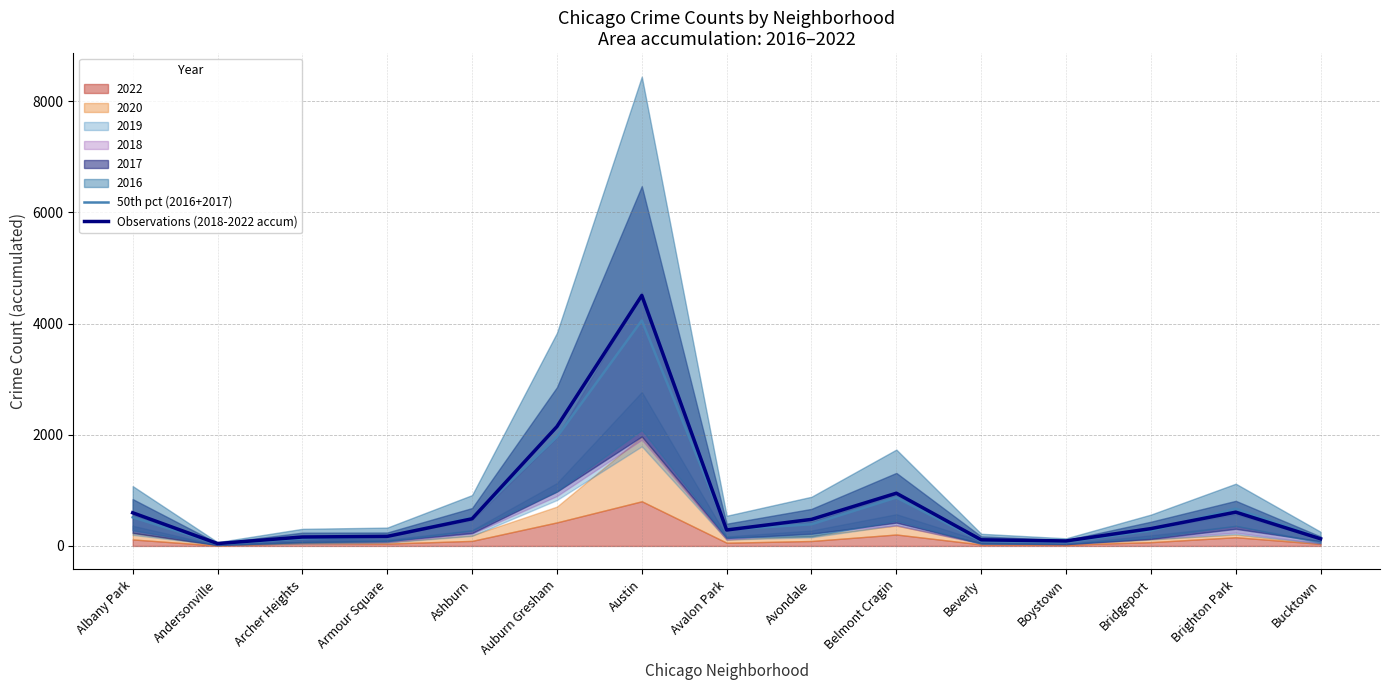

How many interior local peaks does the Observations (2018-2022 accum) series have?

3